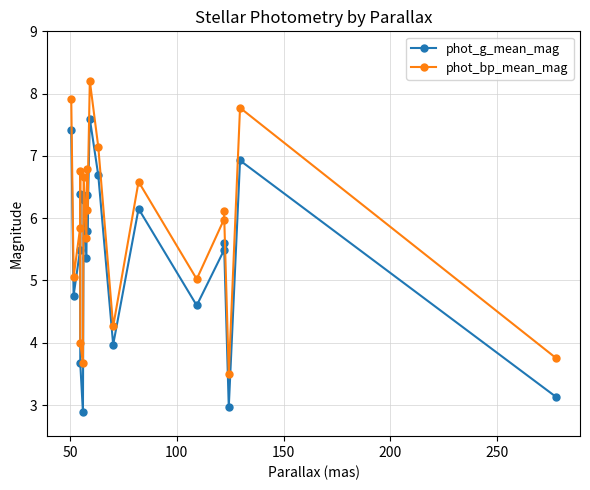

True or false: phot_g_mean_mag and phot_bp_mean_mag intersect in this chart.

False